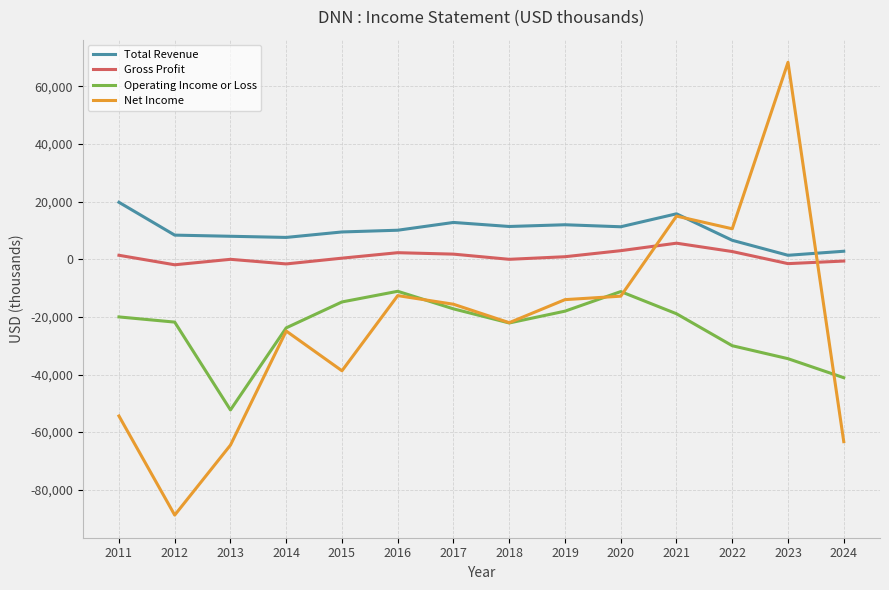

Is the value of Total Revenue at 2015 greater than the value of Net Income at 2019?

Yes